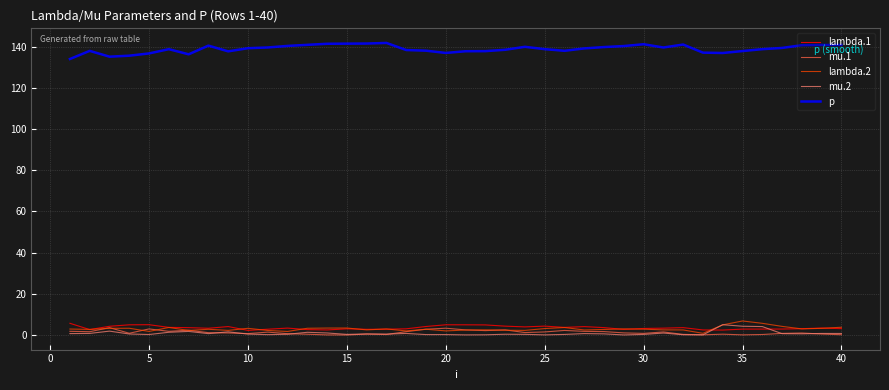

What is the maximum value shown in the chart?

141.9